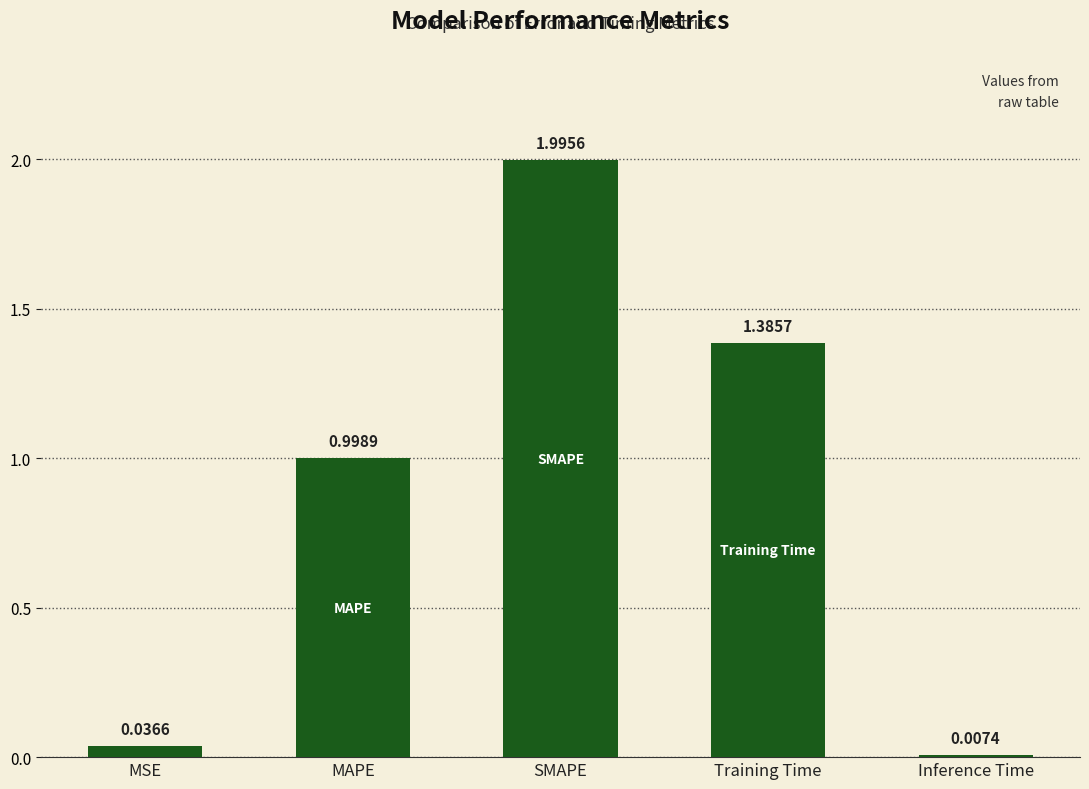

Rank the categories by value from highest to lowest.

SMAPE, Training Time, MAPE, MSE, Inference Time